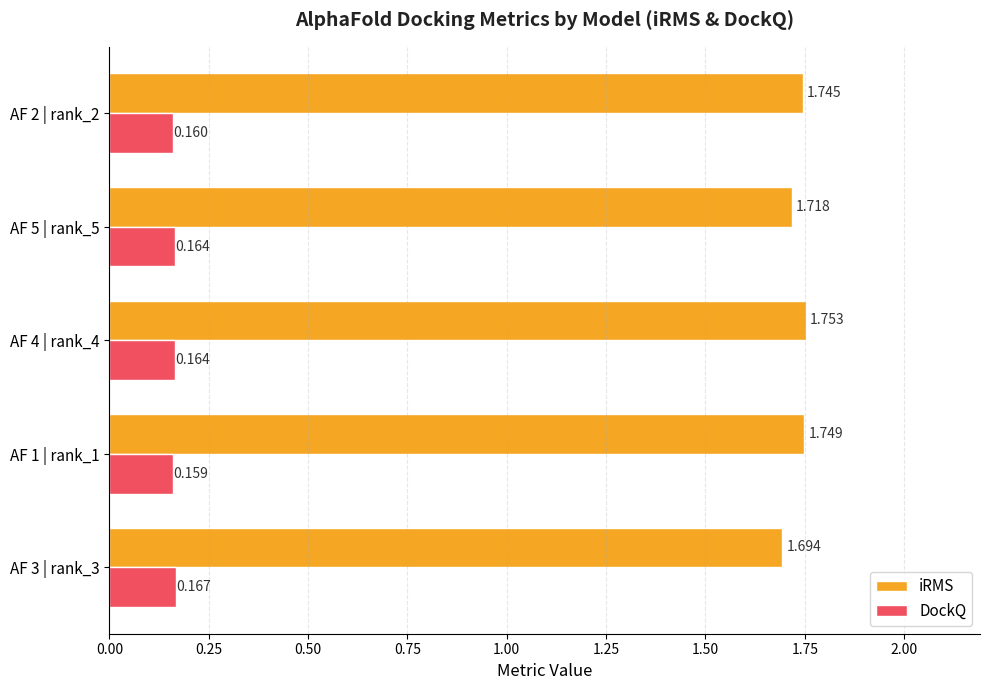

Which category has the highest value across all series?

AF 4 | rank_4